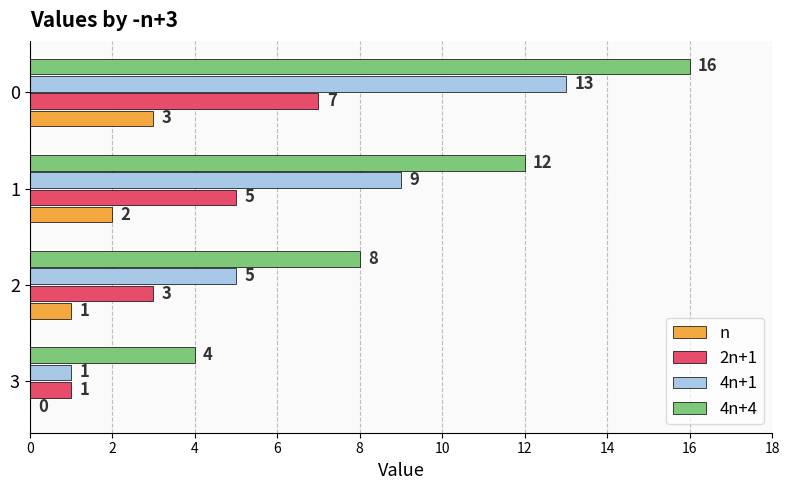

True or false: 4n+4 has a value of 8 at 2.

True